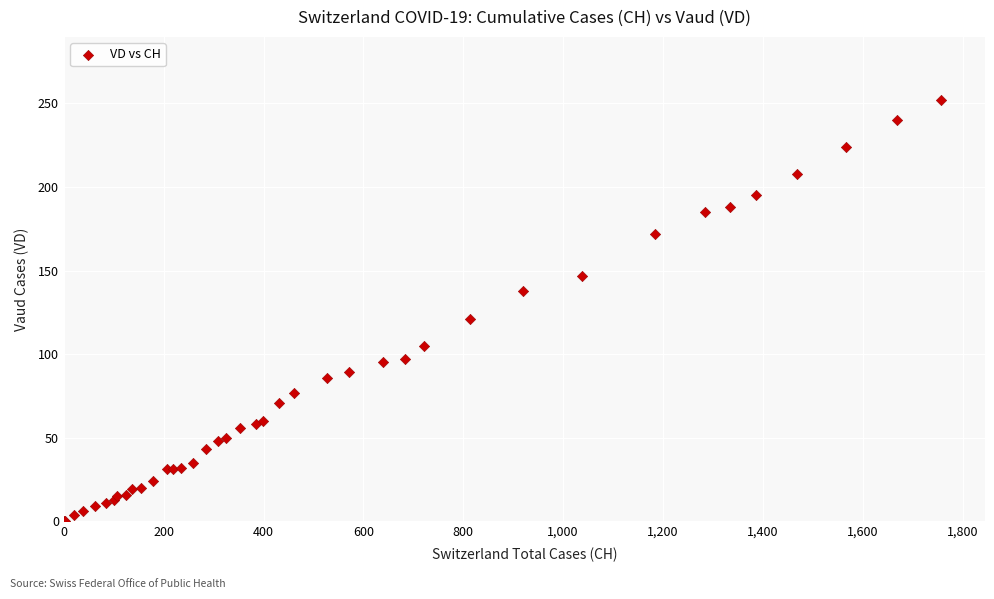

What Y value in the scatter plot is closest to 126?

121